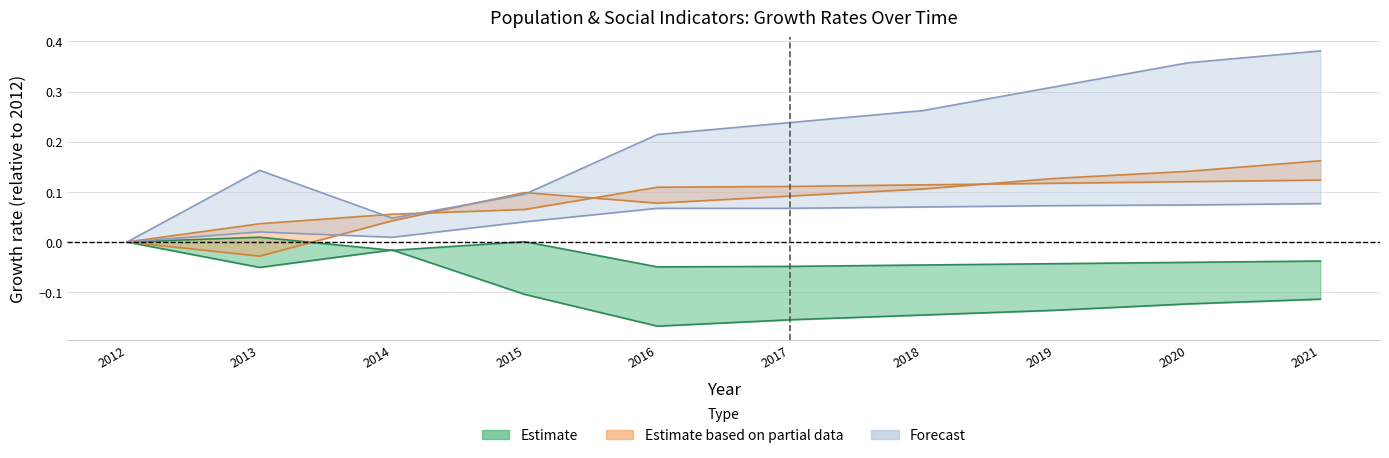

At how many categories does at least one series exceed 0?

9